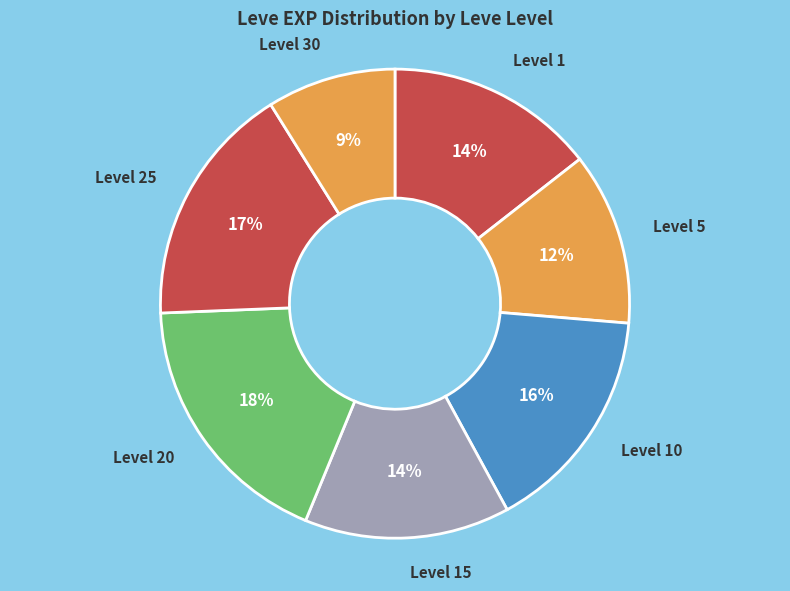

Count the number of slices in the pie.

7